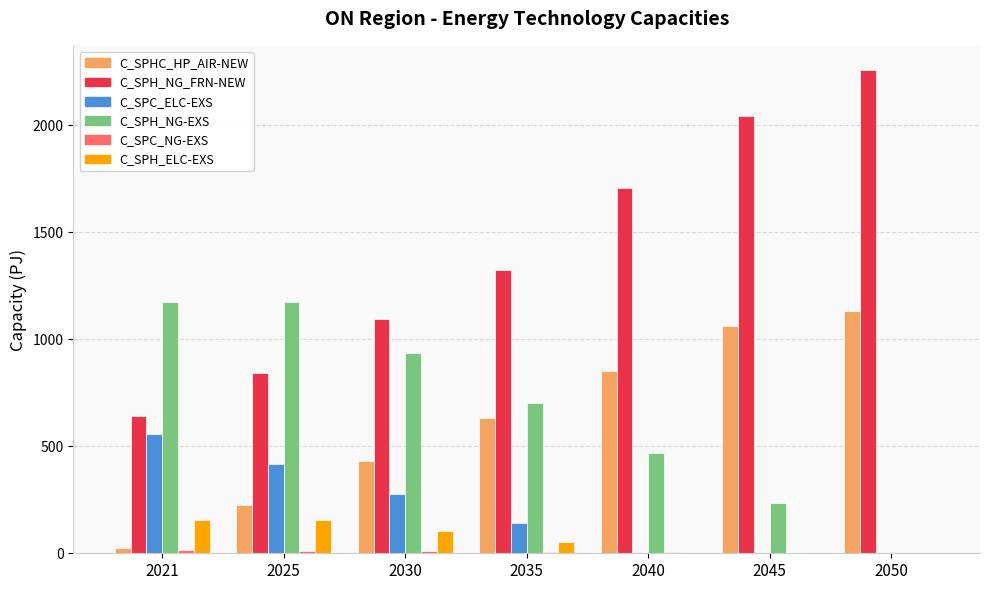

At which label does C_SPC_ELC-EXS reach its peak?

2021